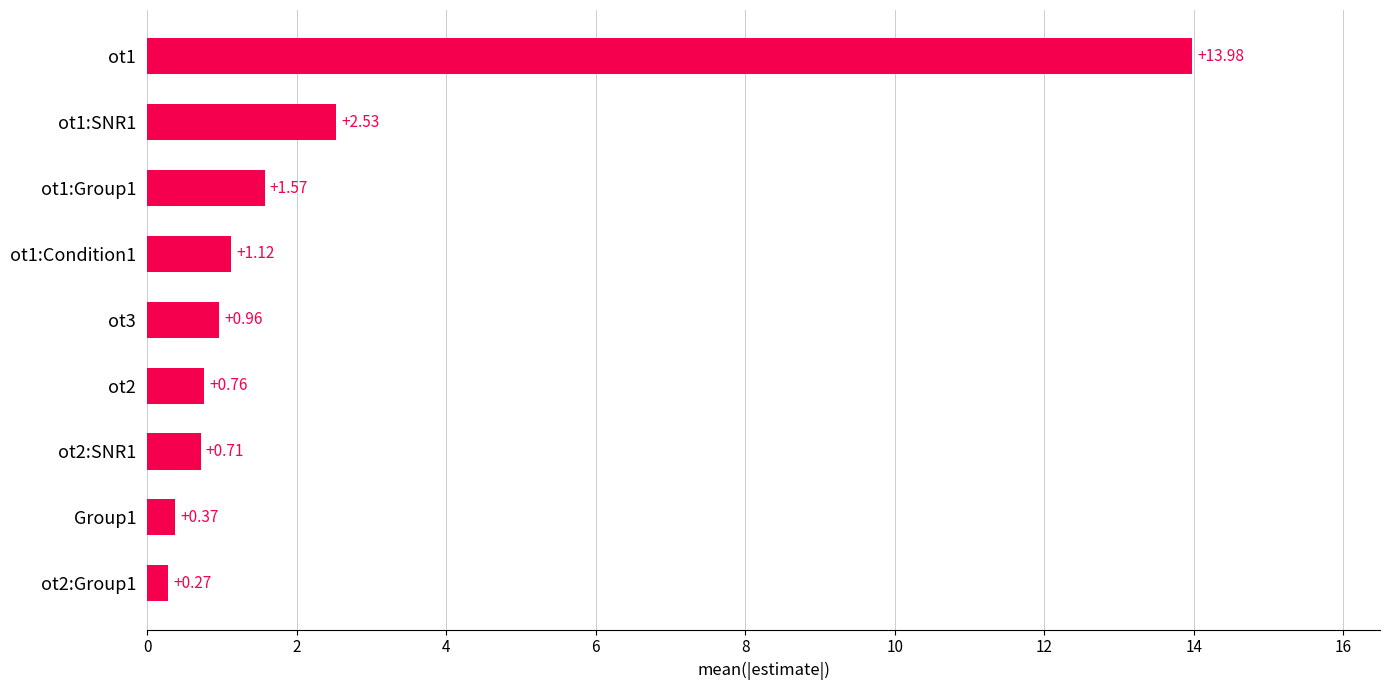

Which label corresponds to the largest value in the chart?

ot1